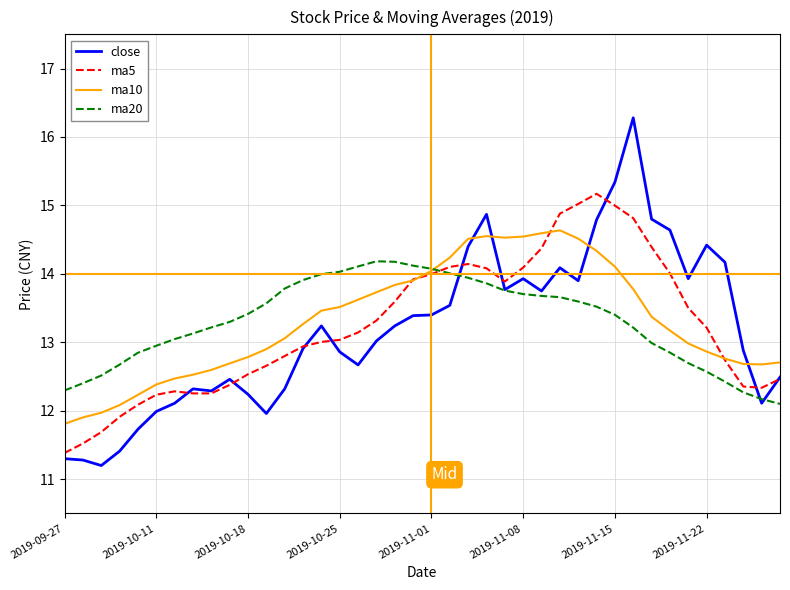

List the series in order of their peak value, lowest first.

ma20, ma10, ma5, close